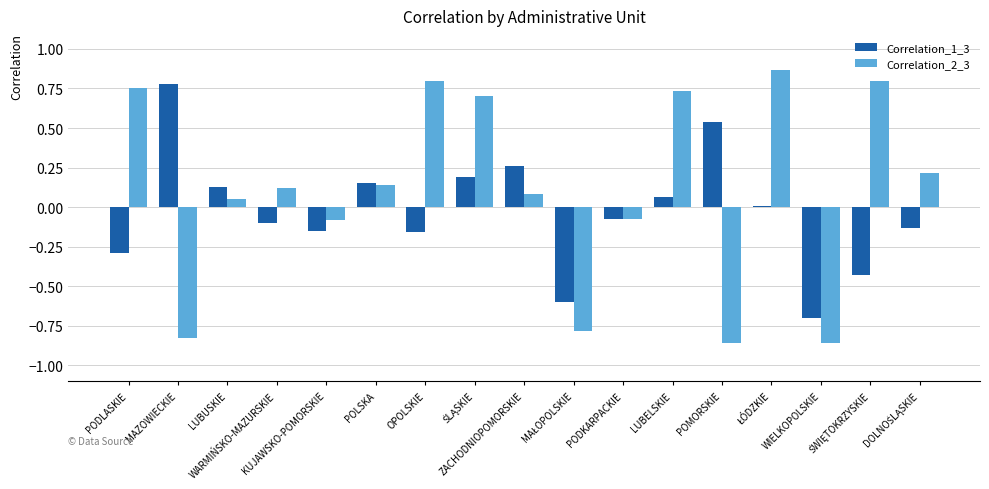

What is the difference between the maximum and second lowest values in the Correlation_1_3 series?

1.4